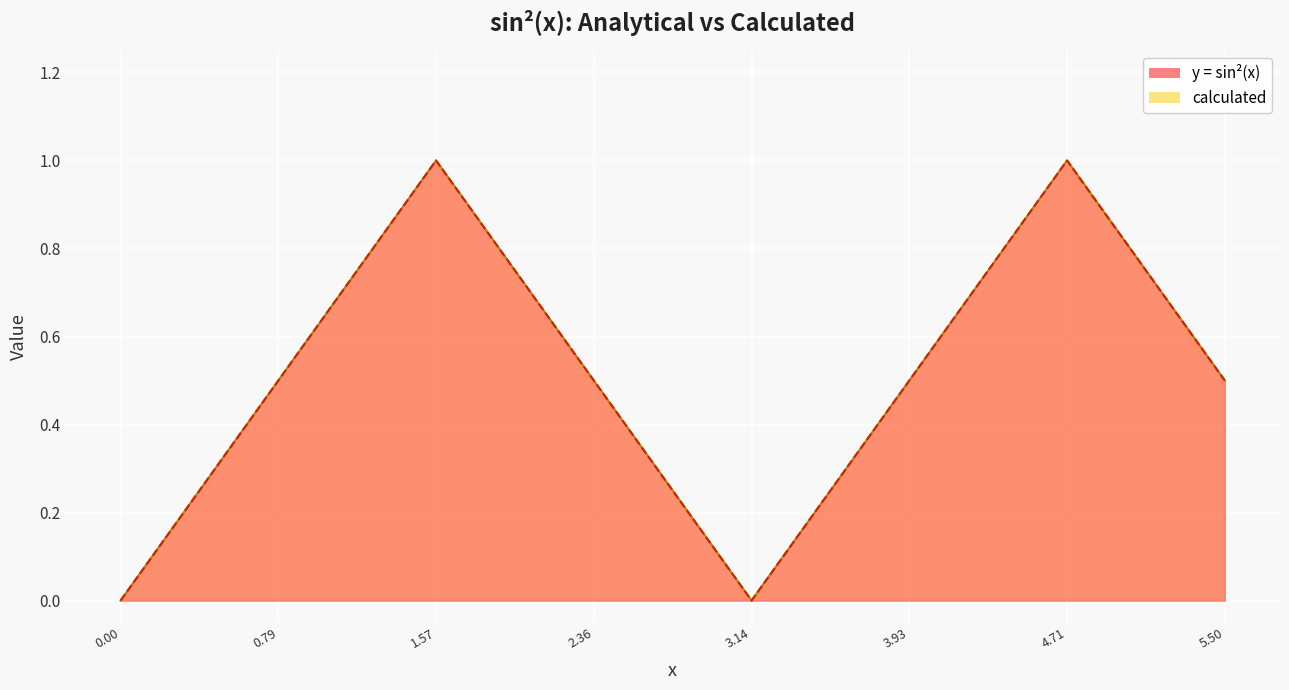

At 0.79, list the series in order from smallest to largest.

calculated, y = sin^2(x)